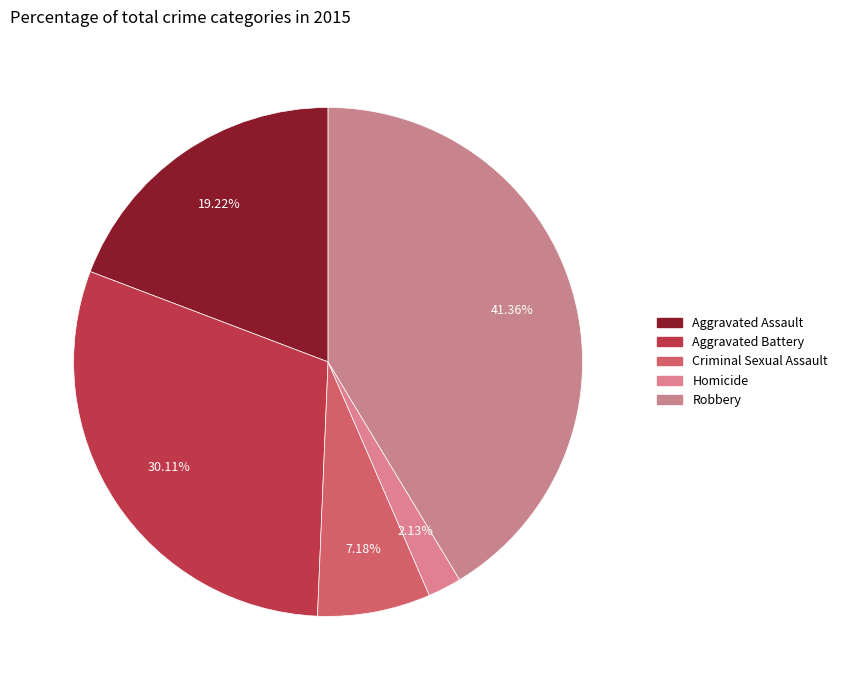

Between Homicide and Criminal Sexual Assault, which is larger?

Criminal Sexual Assault